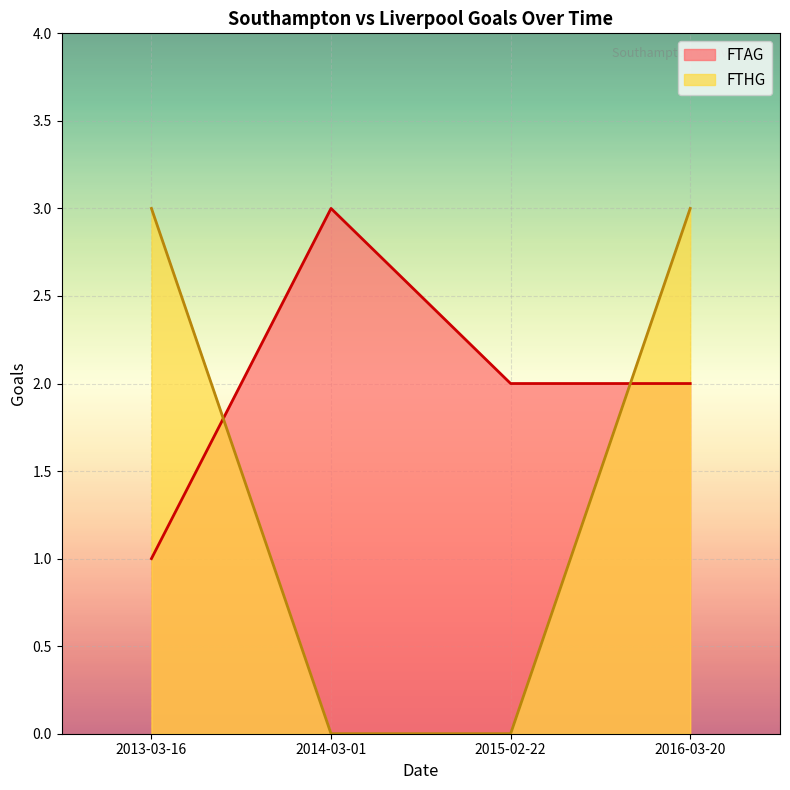

Which series has the largest total across all categories?

FTAG